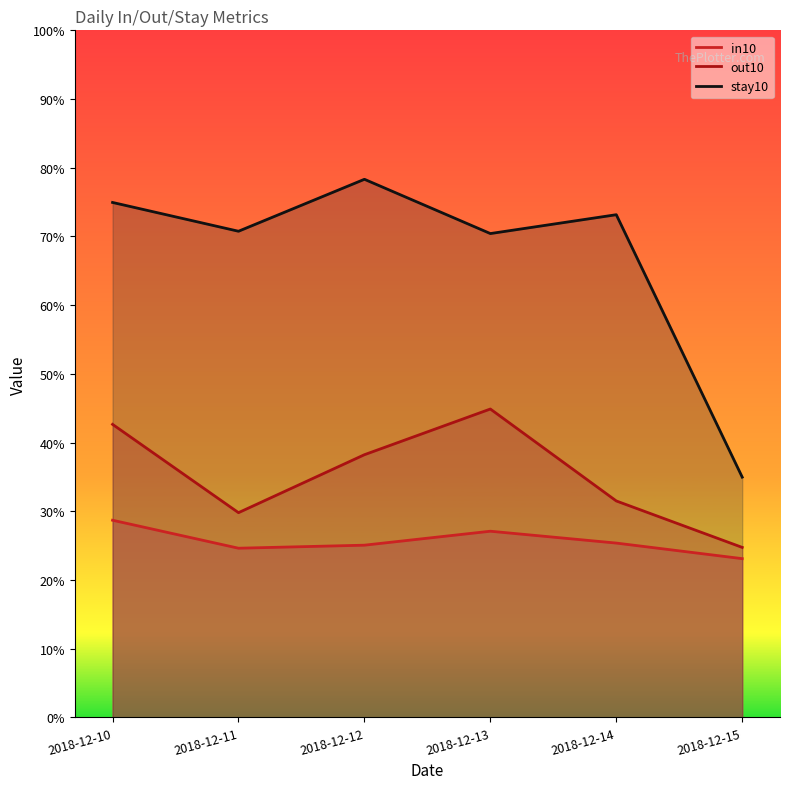

True or false: stay10 and out10 cross at least once.

False